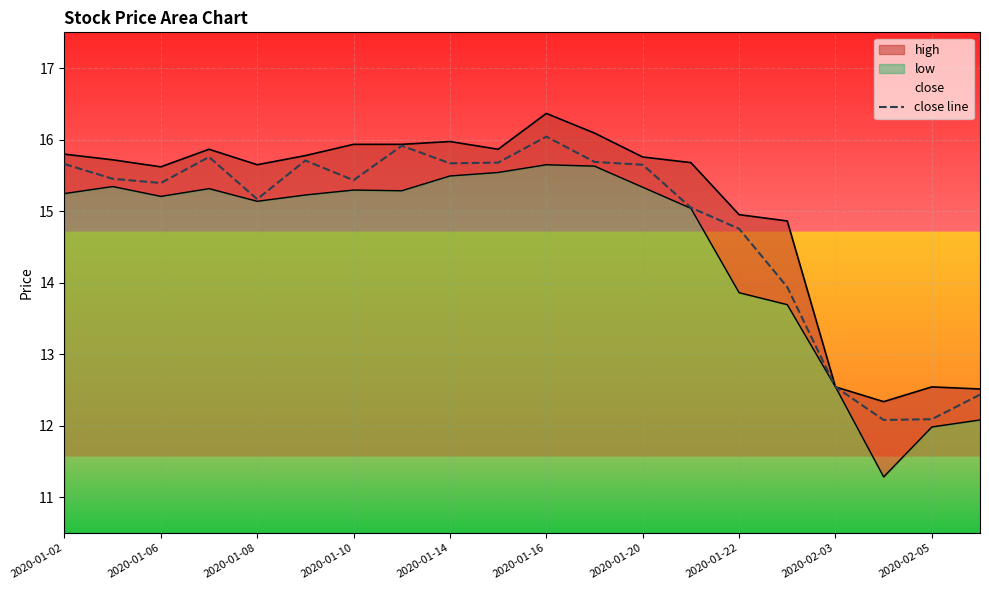

How many data points does each series have?

20